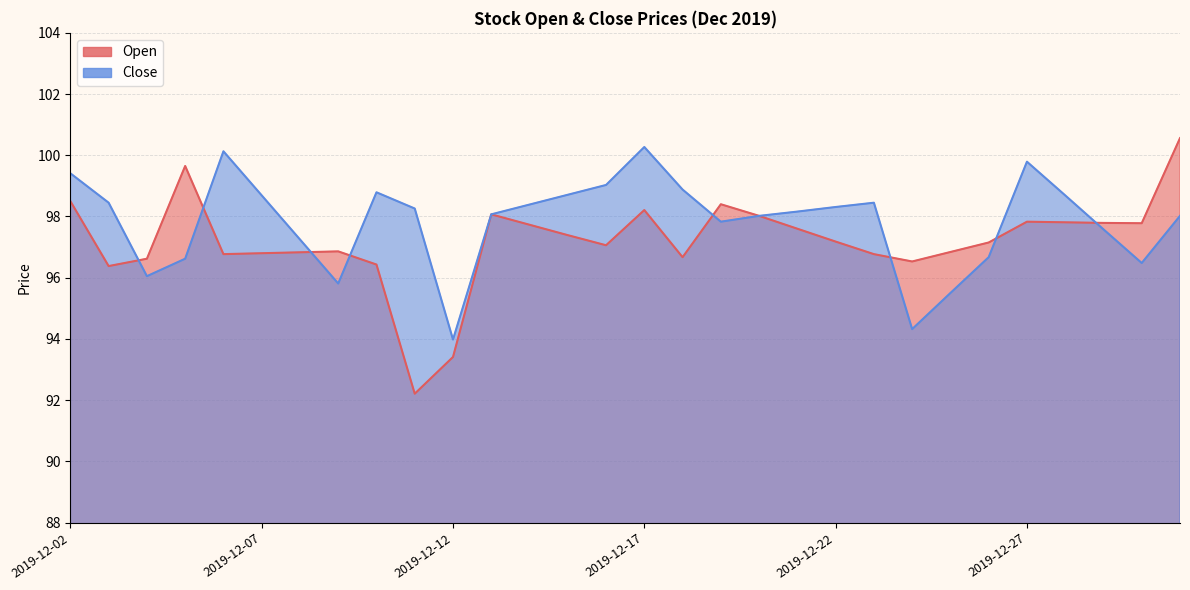

Which has a higher value, 2019-12-06 or 2019-12-14?

2019-12-14